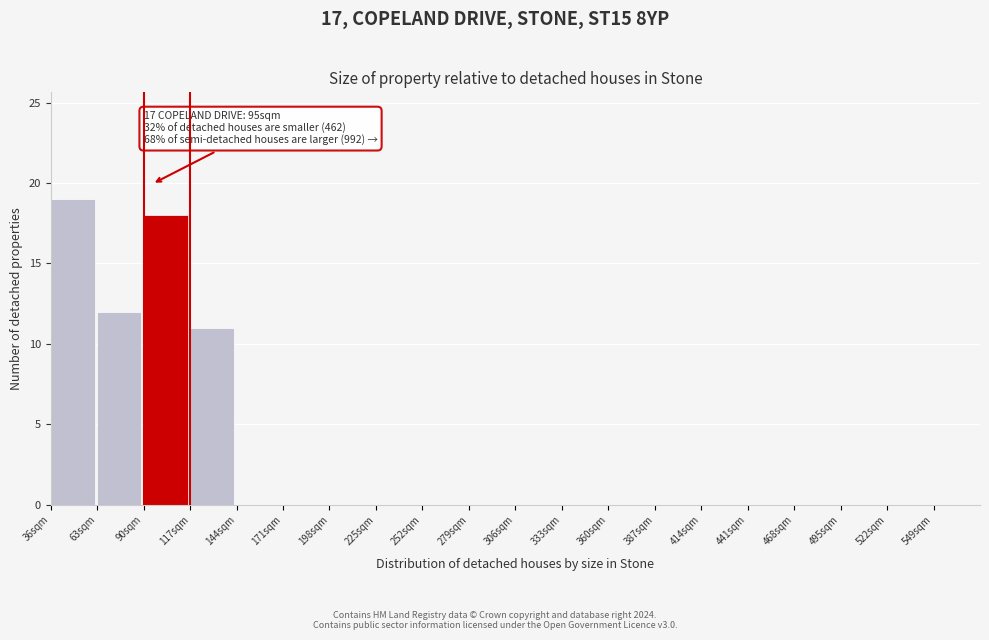

Which range on the x-axis has the tallest bar?

36 to 63